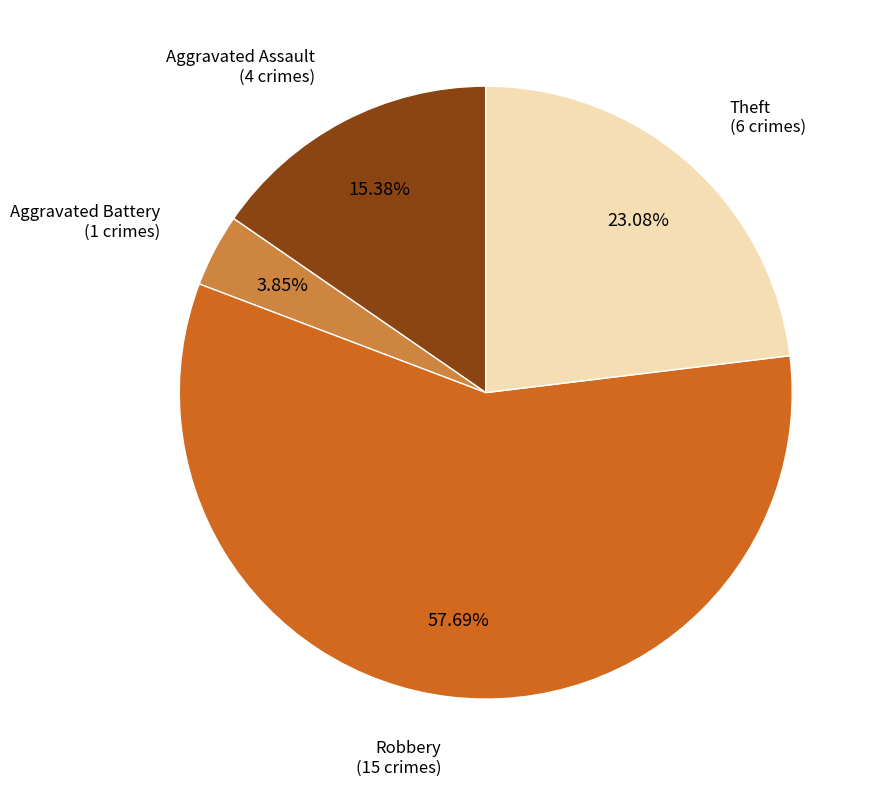

Combined, do Aggravated Assault and Robbery account for over 50%?

Yes